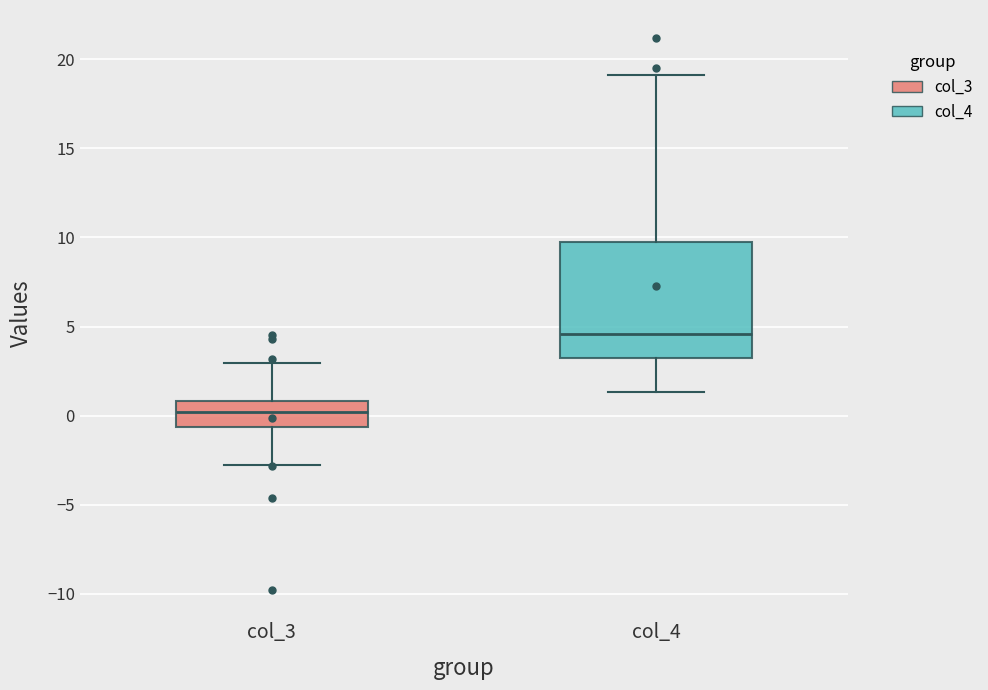

Reading left to right, read every box against the y-axis: the position of its median line, the range the box covers, and the ends of its whiskers. The values are not printed on the chart, so give them approximately, as read against the axis.

col_3: median 0.0, box -0.5 to 1.0, whiskers -3.0 to 3.0
col_4: median 4.5, box 3.0 to 9.5, whiskers 1.5 to 19.0